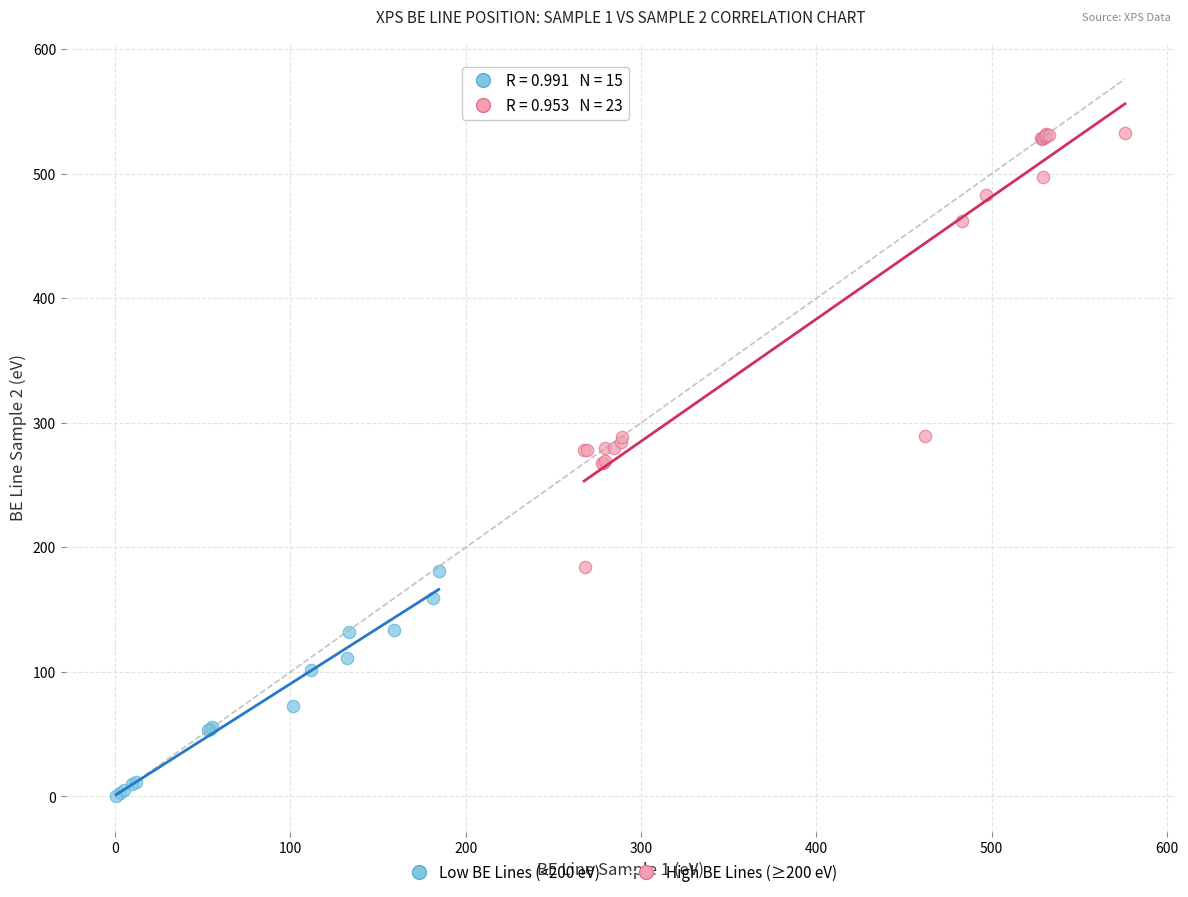

Which series reaches the maximum Y coordinate?

High BE Lines (≥200 eV)